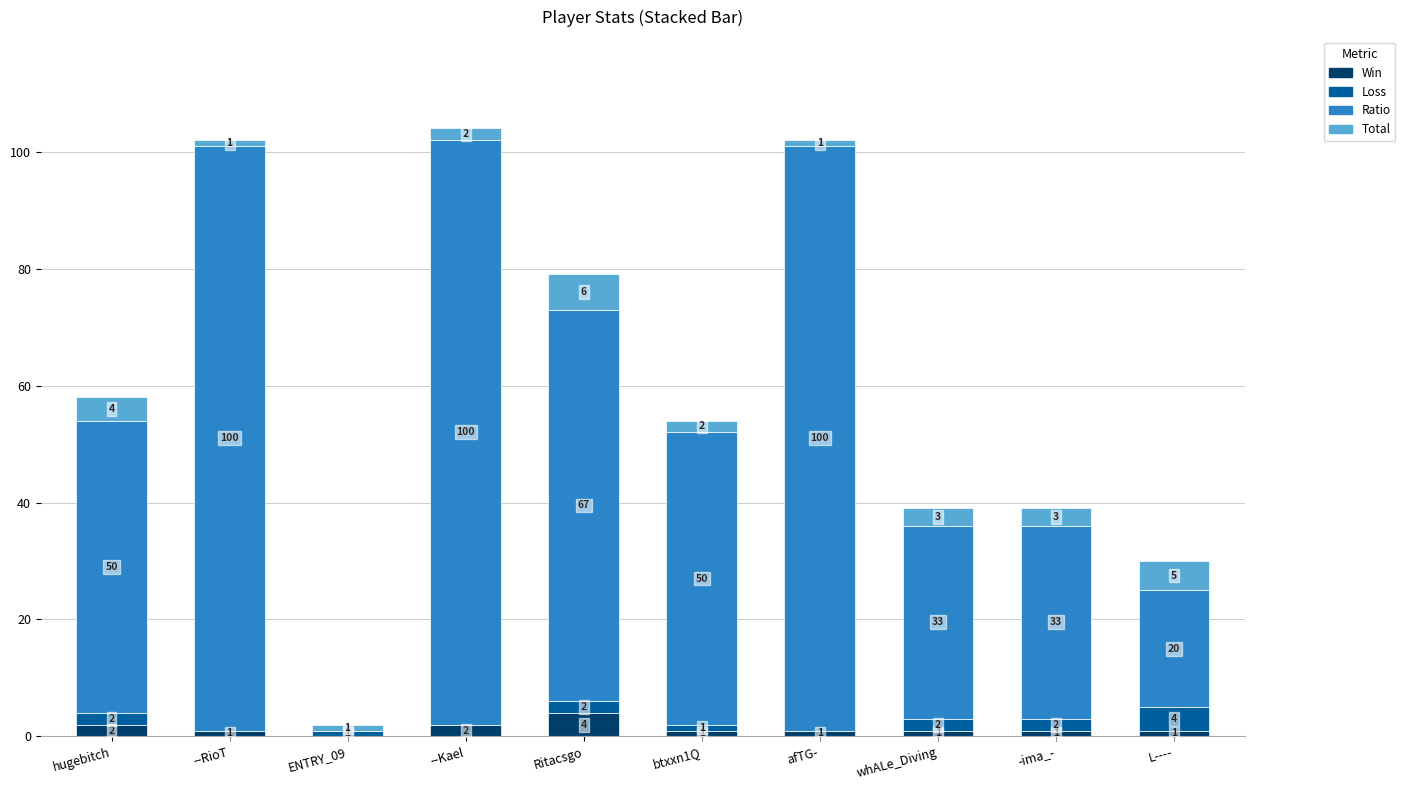

Which category has the highest value in the Win series?

Ritacsgo